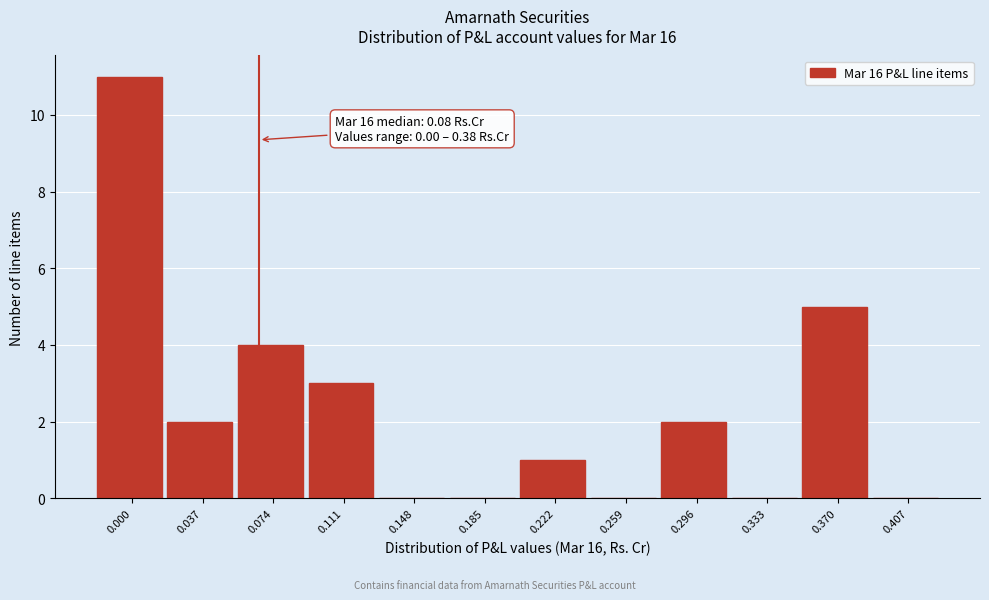

Reading left to right, extract all data points from this chart.

0.000=11	0.037=2	0.074=4	0.111=3	0.148=0	0.185=0	0.222=1	0.259=0	0.296=2	0.333=0	0.370=5	0.407=0